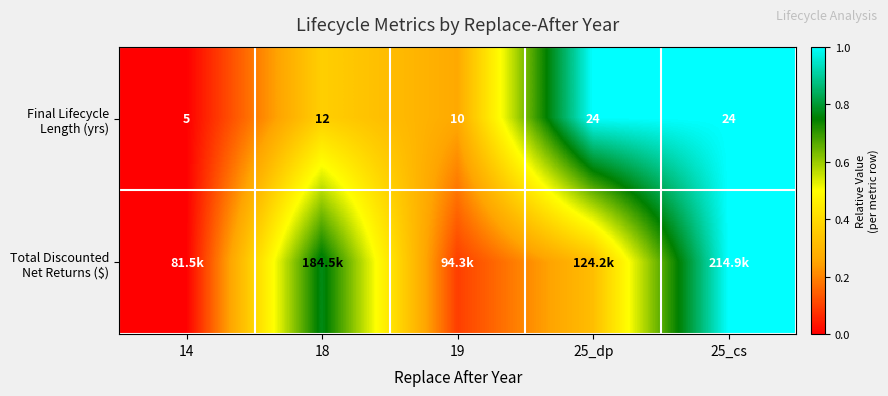

Which has a higher value, 19 or 18?

18